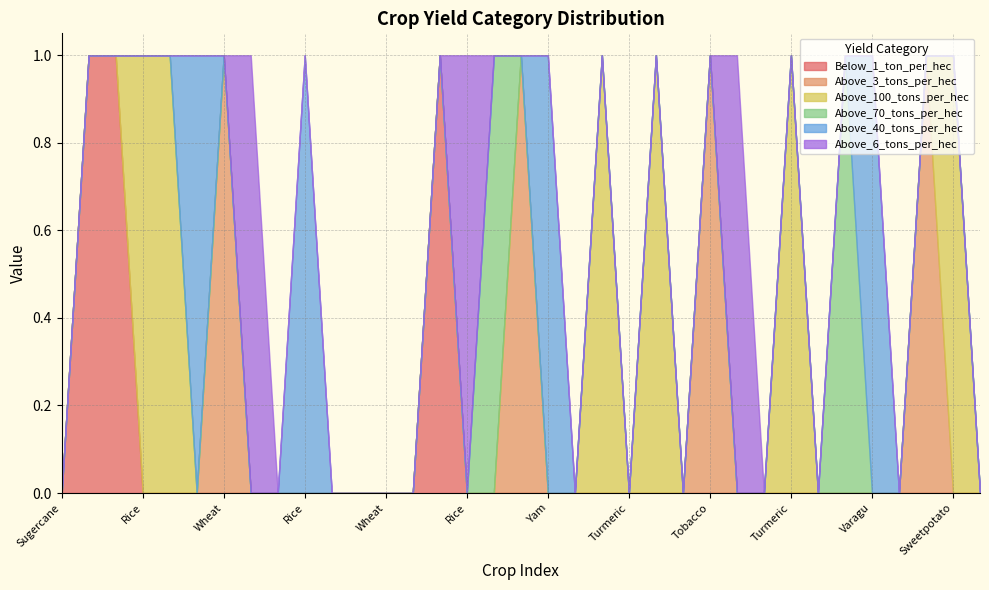

True or false: Above_70_tons_per_hec has more than 1 interior local peaks.

True